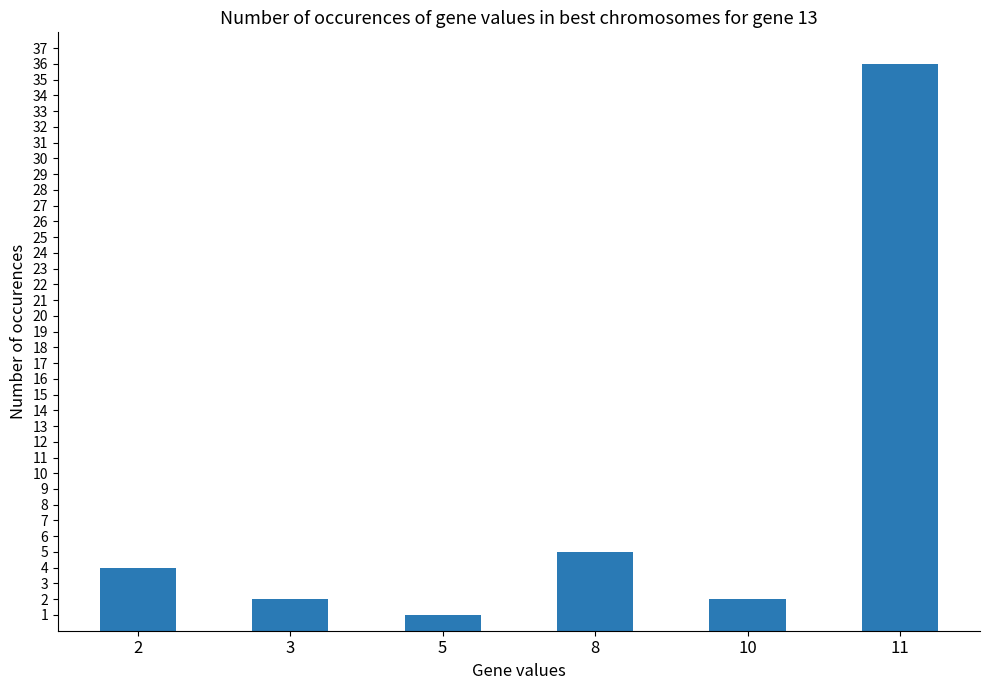

What is the difference between the values at 11 and 3?

34